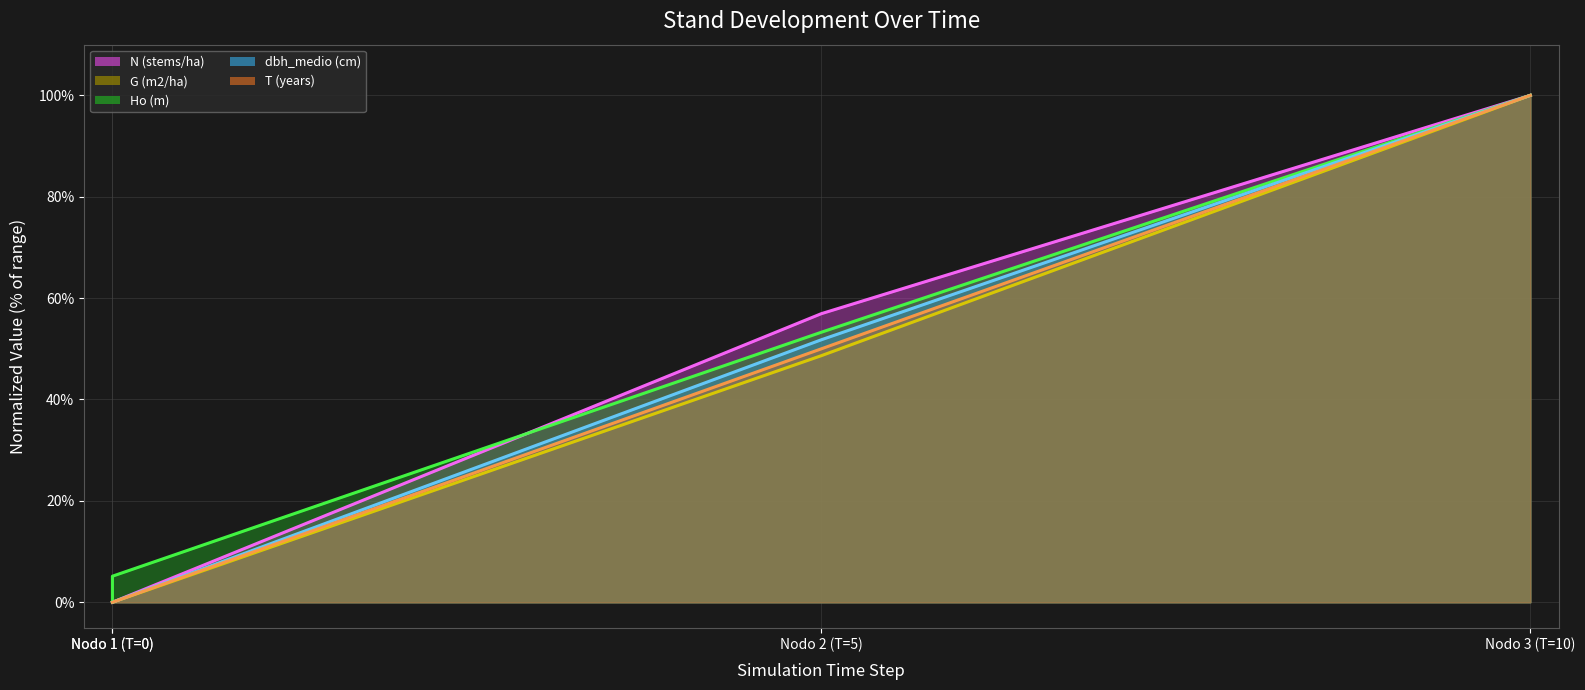

At how many categories does at least one series exceed 70?

1